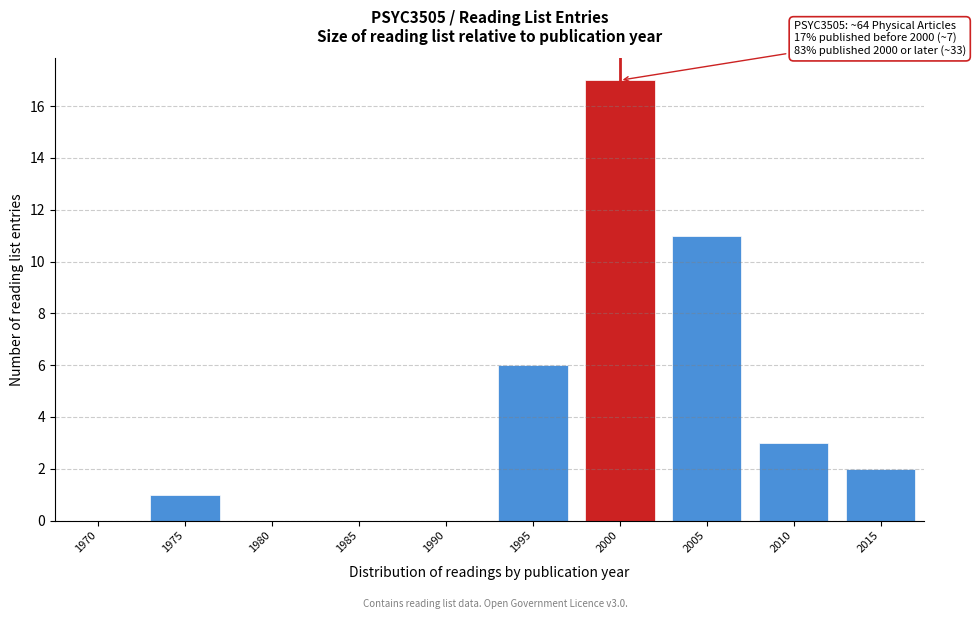

Reading right to left, transcribe all the data shown in this chart.

2015=2	2010=3	2005=11	2000=17	1995=6	1990=0	1985=0	1980=0	1975=1	1970=0